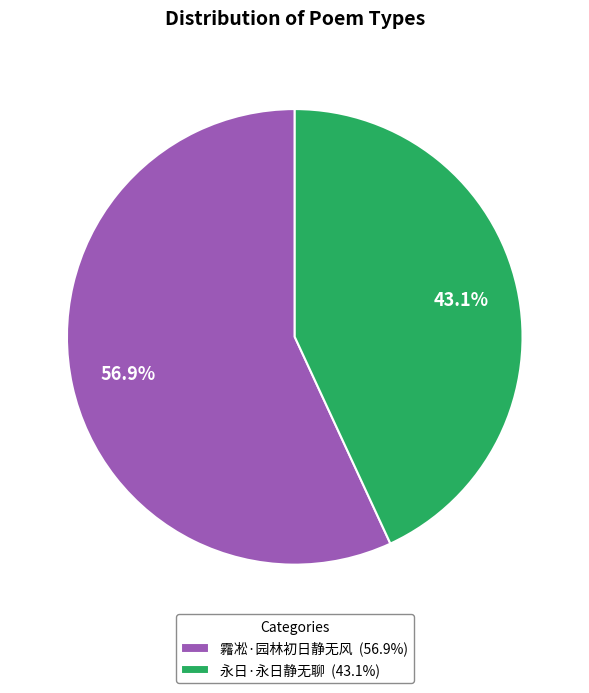

To the nearest percent, what percentage of the pie is 霿凇·园林初日静无风?

57%